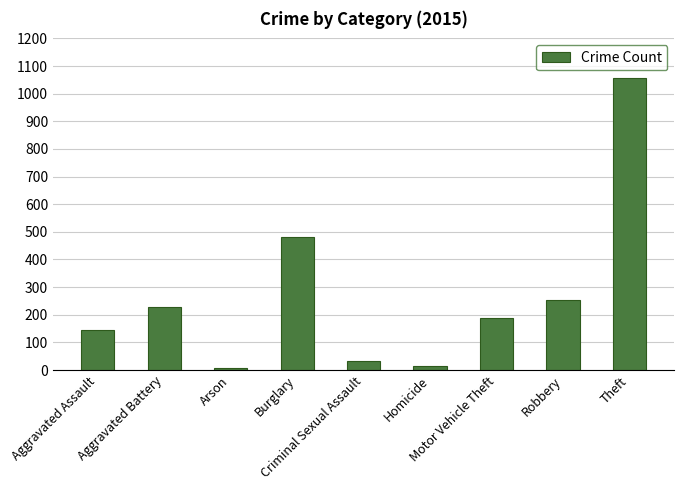

Where is the data nearest to the value 532?

Burglary